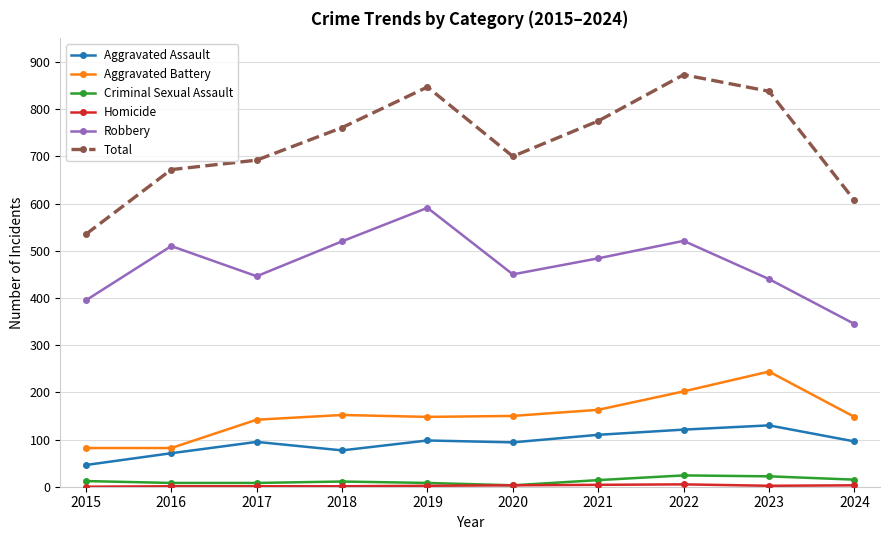

True or false: Total and Aggravated Battery intersect in this chart.

False